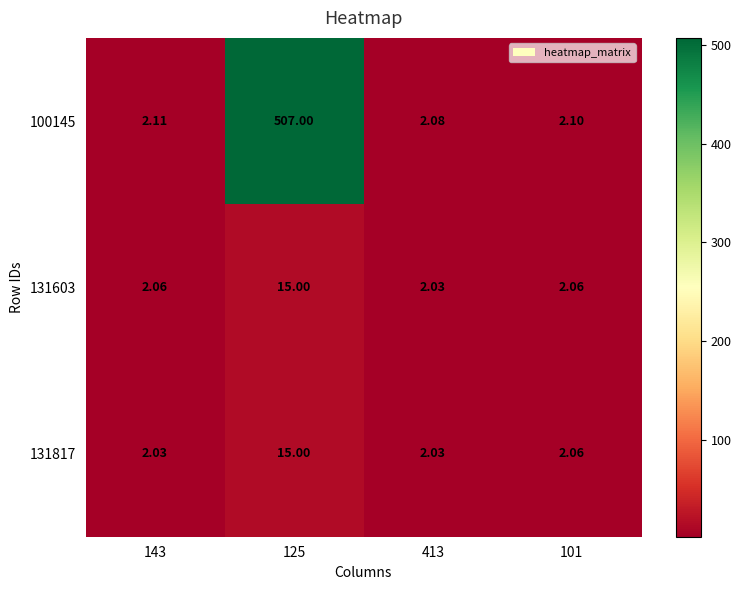

Is the value of 100145 at 143 greater than the value of 131817 at 413?

Yes